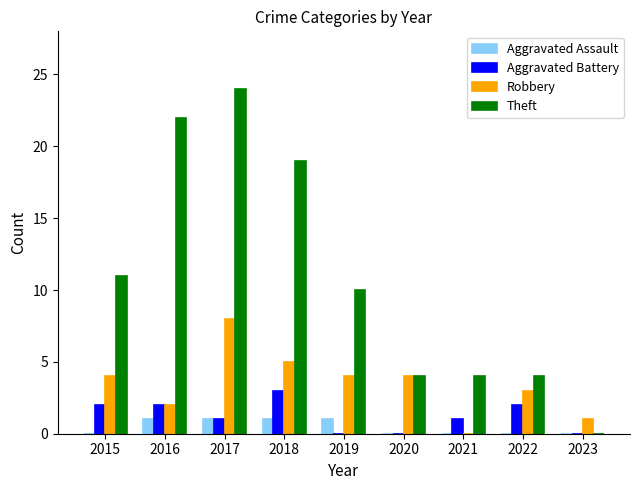

Are the bars grouped side by side (vs. stacked)?

Yes